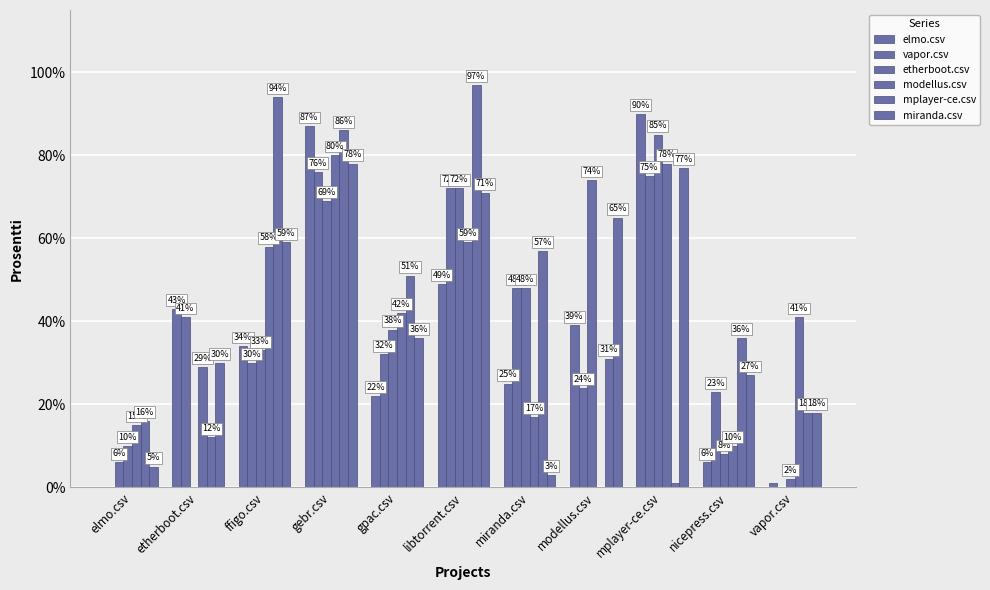

Reading right to left, extract all data points from this chart.

elmo.csv: vapor.csv=0.0	nicepress.csv=0.1	mplayer-ce.csv=0.9	modellus.csv=0.4	miranda.csv=0.2	libtorrent.csv=0.5	gpac.csv=0.2	gebr.csv=0.9	ffigo.csv=0.3	etherboot.csv=0.4	elmo.csv=0.0
vapor.csv: vapor.csv=0.0	nicepress.csv=0.2	mplayer-ce.csv=0.8	modellus.csv=0.2	miranda.csv=0.5	libtorrent.csv=0.7	gpac.csv=0.3	gebr.csv=0.8	ffigo.csv=0.3	etherboot.csv=0.4	elmo.csv=0.1
etherboot.csv: vapor.csv=0.0	nicepress.csv=0.1	mplayer-ce.csv=0.8	modellus.csv=0.7	miranda.csv=0.5	libtorrent.csv=0.7	gpac.csv=0.4	gebr.csv=0.7	ffigo.csv=0.3	etherboot.csv=0.0	elmo.csv=0.1
modellus.csv: vapor.csv=0.4	nicepress.csv=0.1	mplayer-ce.csv=0.8	modellus.csv=0.0	miranda.csv=0.2	libtorrent.csv=0.6	gpac.csv=0.4	gebr.csv=0.8	ffigo.csv=0.6	etherboot.csv=0.3	elmo.csv=0.1
mplayer-ce.csv: vapor.csv=0.2	nicepress.csv=0.4	mplayer-ce.csv=0.0	modellus.csv=0.3	miranda.csv=0.6	libtorrent.csv=1.0	gpac.csv=0.5	gebr.csv=0.9	ffigo.csv=0.9	etherboot.csv=0.1	elmo.csv=0.2
miranda.csv: vapor.csv=0.2	nicepress.csv=0.3	mplayer-ce.csv=0.8	modellus.csv=0.7	miranda.csv=0.0	libtorrent.csv=0.7	gpac.csv=0.4	gebr.csv=0.8	ffigo.csv=0.6	etherboot.csv=0.3	elmo.csv=0.1